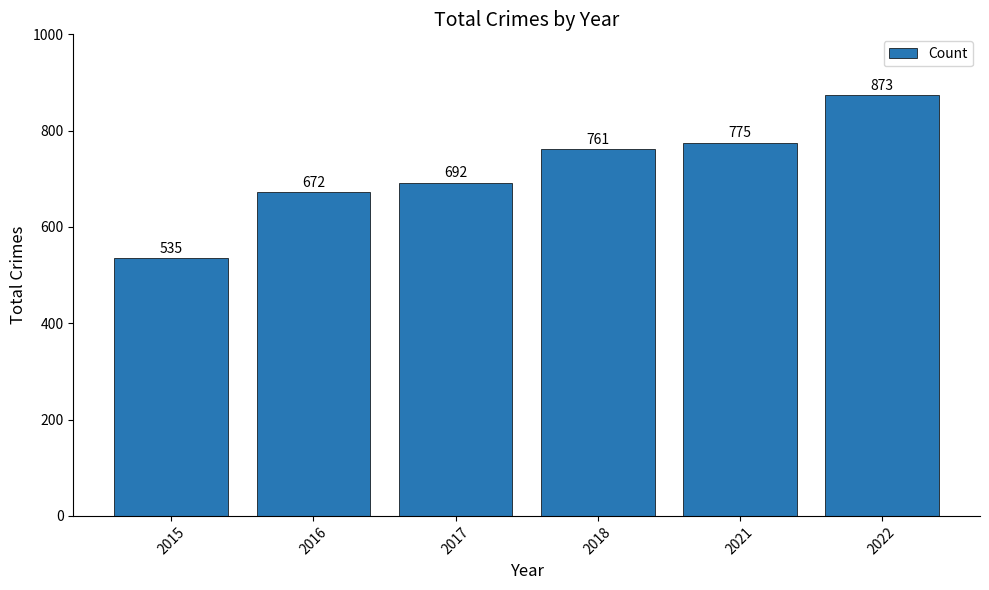

What value does the data have at 2022, to the nearest 5?

875